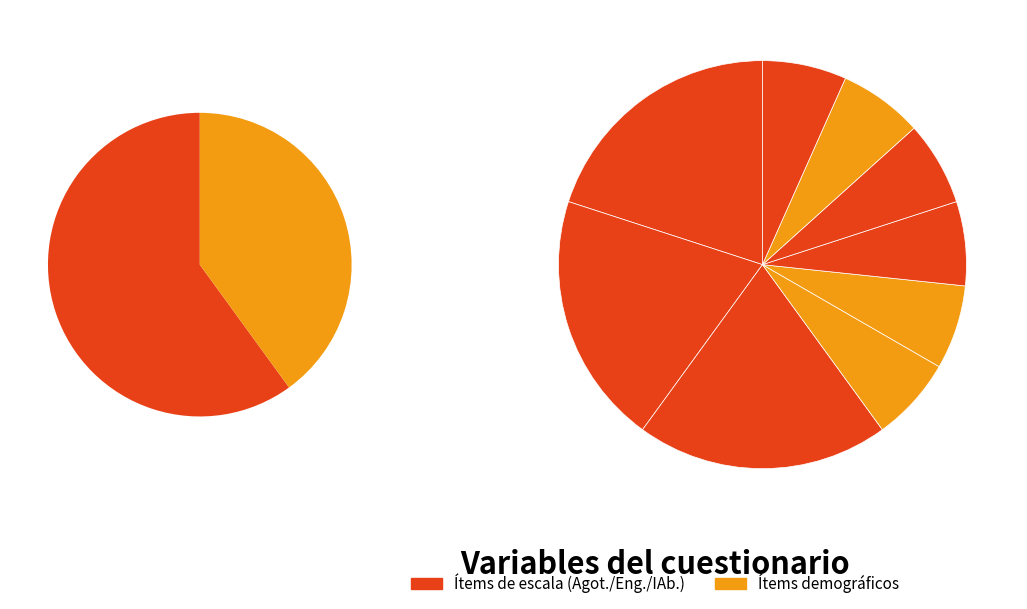

Count the number of slices in the pie.

9